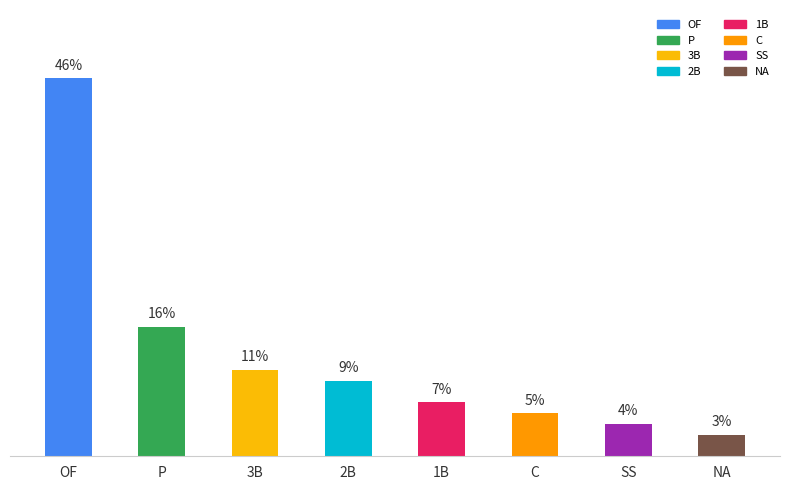

Rank the categories by value from lowest to highest.

NA, SS, C, 1B, 2B, 3B, P, OF